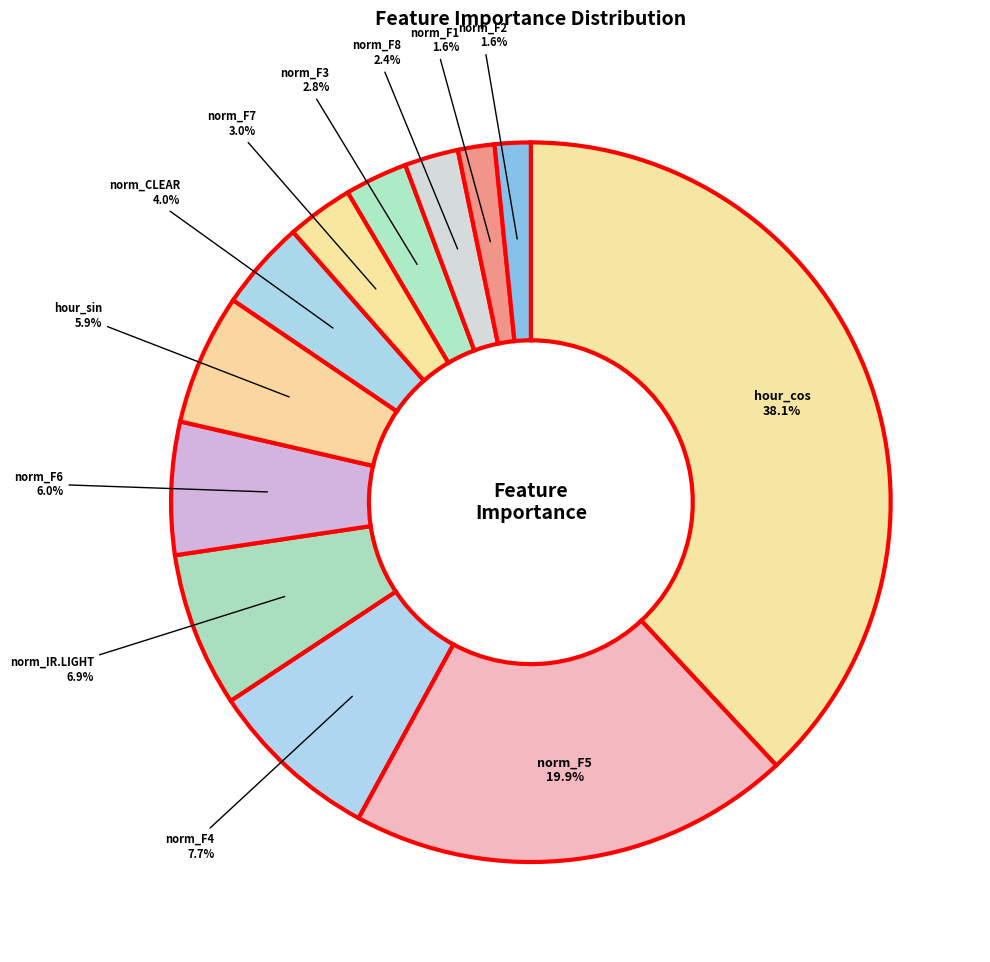

How many segments does this pie chart have?

12